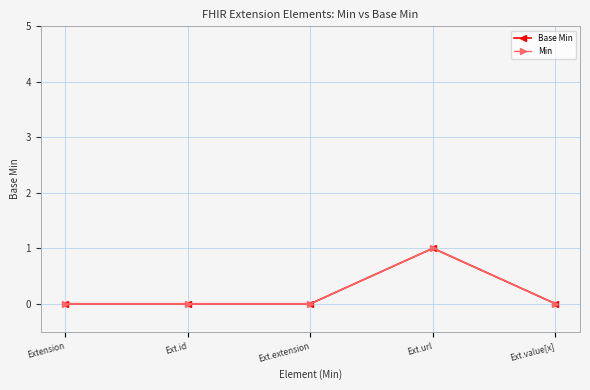

Reading left to right, list all the values displayed in this chart.

Base Min: Extension=0	Ext.id=0	Ext.extension=0	Ext.url=1	Ext.value[x]=0
Min: Extension=0	Ext.id=0	Ext.extension=0	Ext.url=1	Ext.value[x]=0